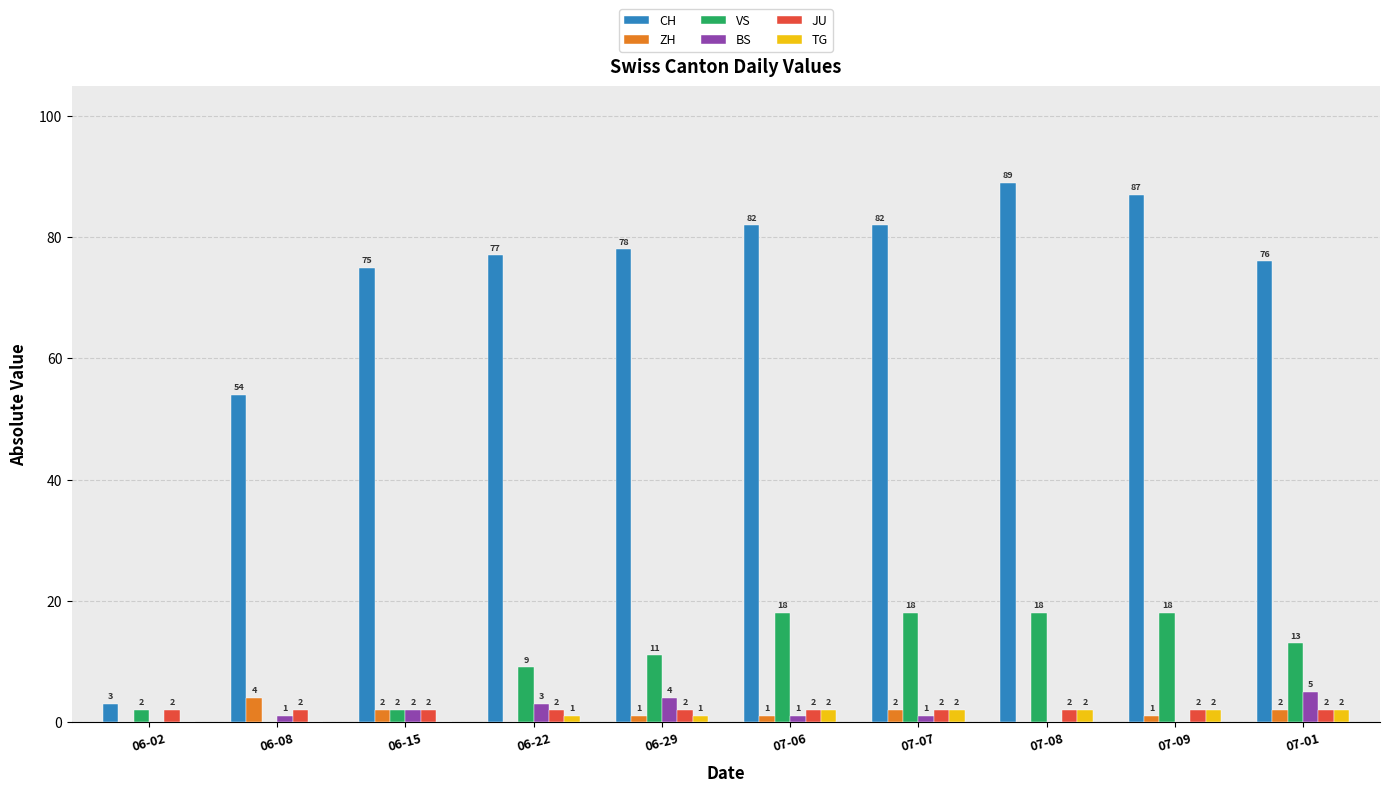

Where is VS nearest to the value 9?

06-22